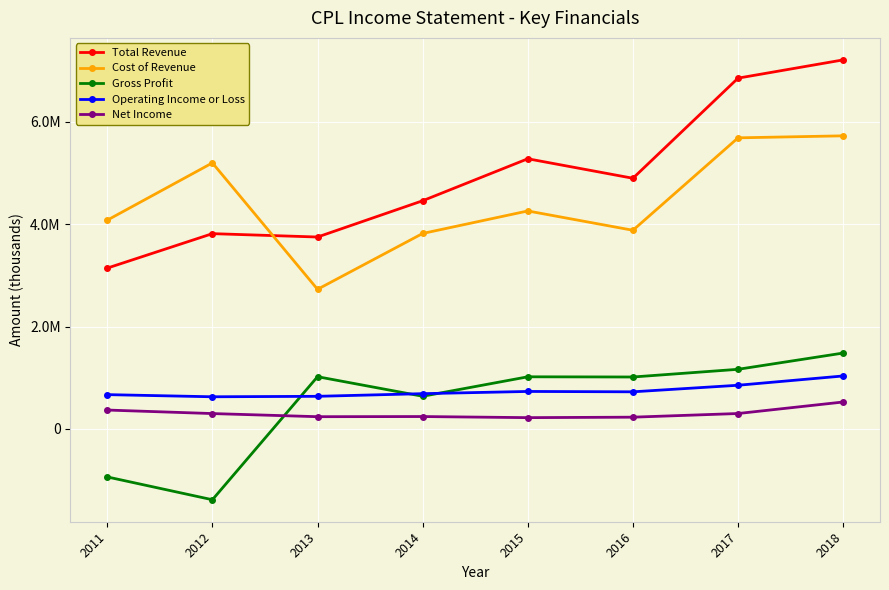

Is the value of Gross Profit at 2013 greater than the value of Operating Income or Loss at 2012?

Yes